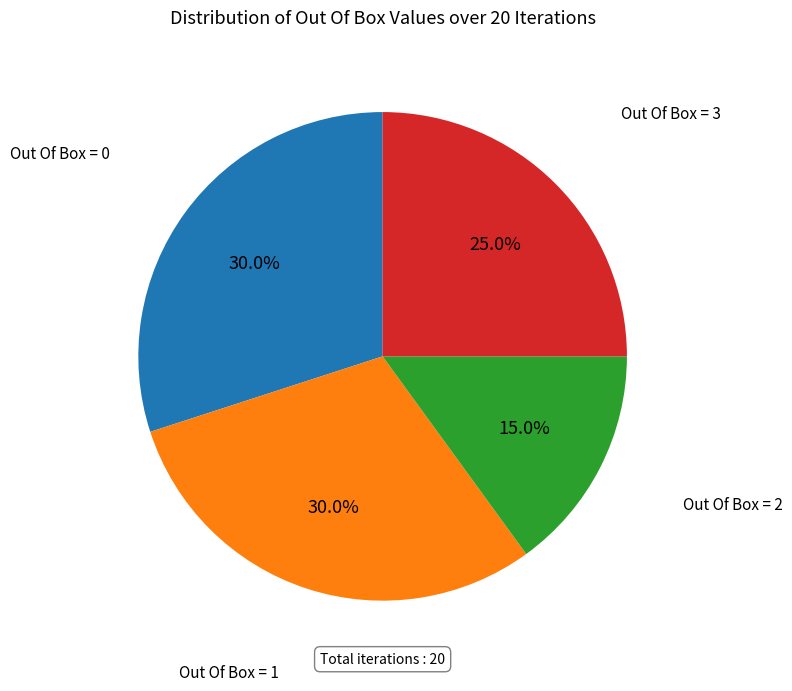

Which has a higher value, Out Of Box = 1 or Out Of Box = 2?

Out Of Box = 1